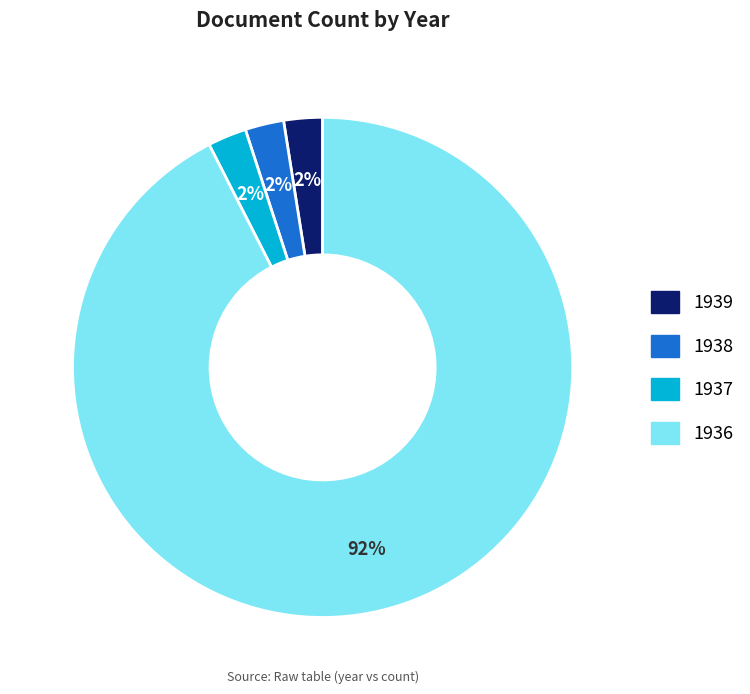

Does any single category account for the majority?

Yes